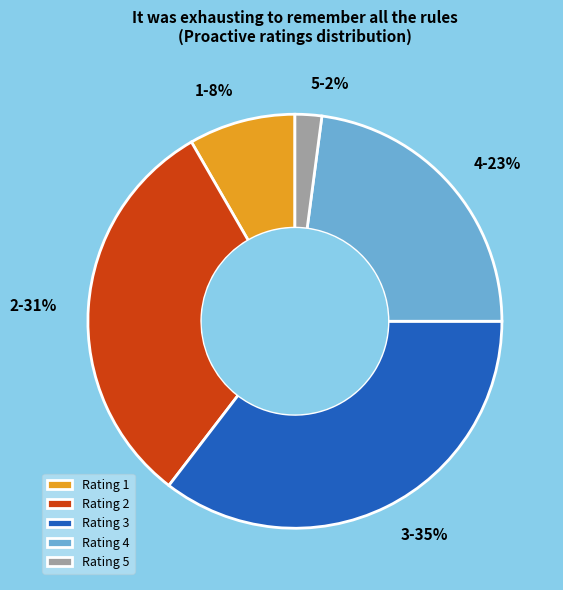

Is it true that 2 is 37% of the pie?

False